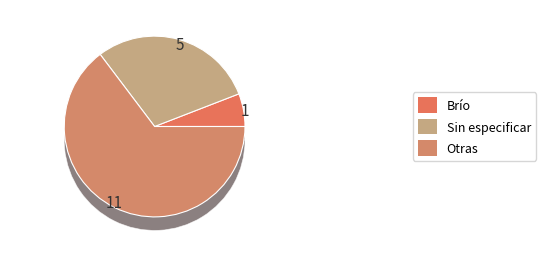

How many segments does this pie chart have?

2